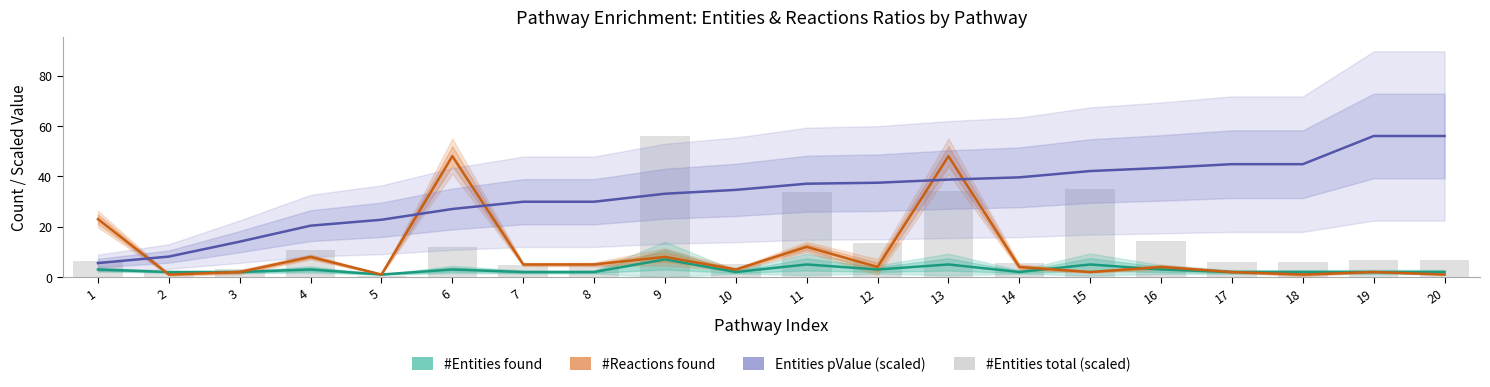

What is the total value across all series at 5?

25.2